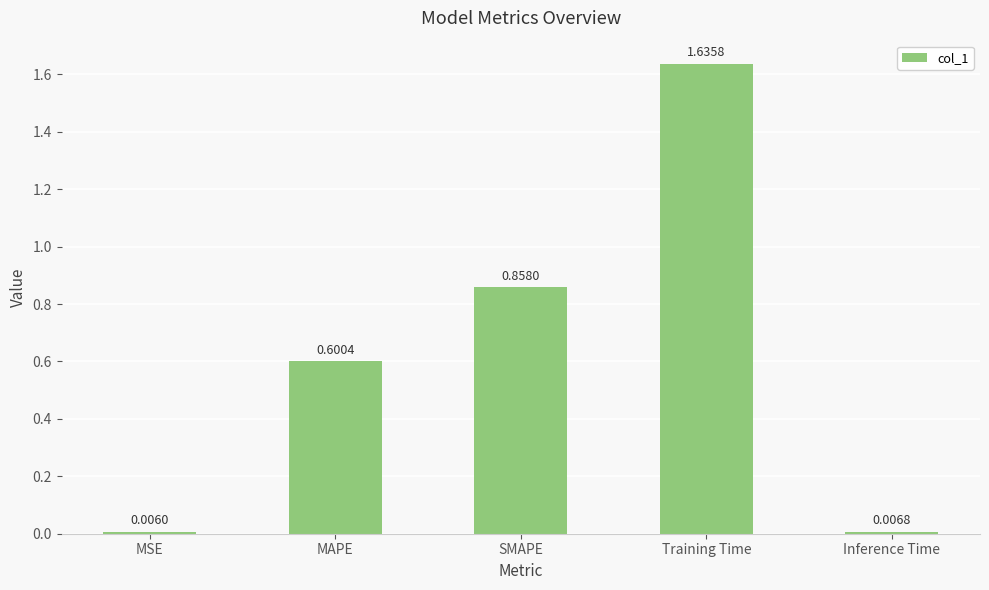

True or false: the data shows 0.1 at MAPE.

False